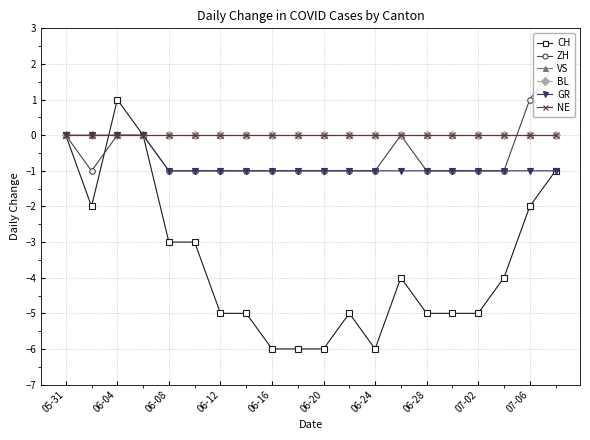

True or false: BL has more than 2 interior local peaks.

False